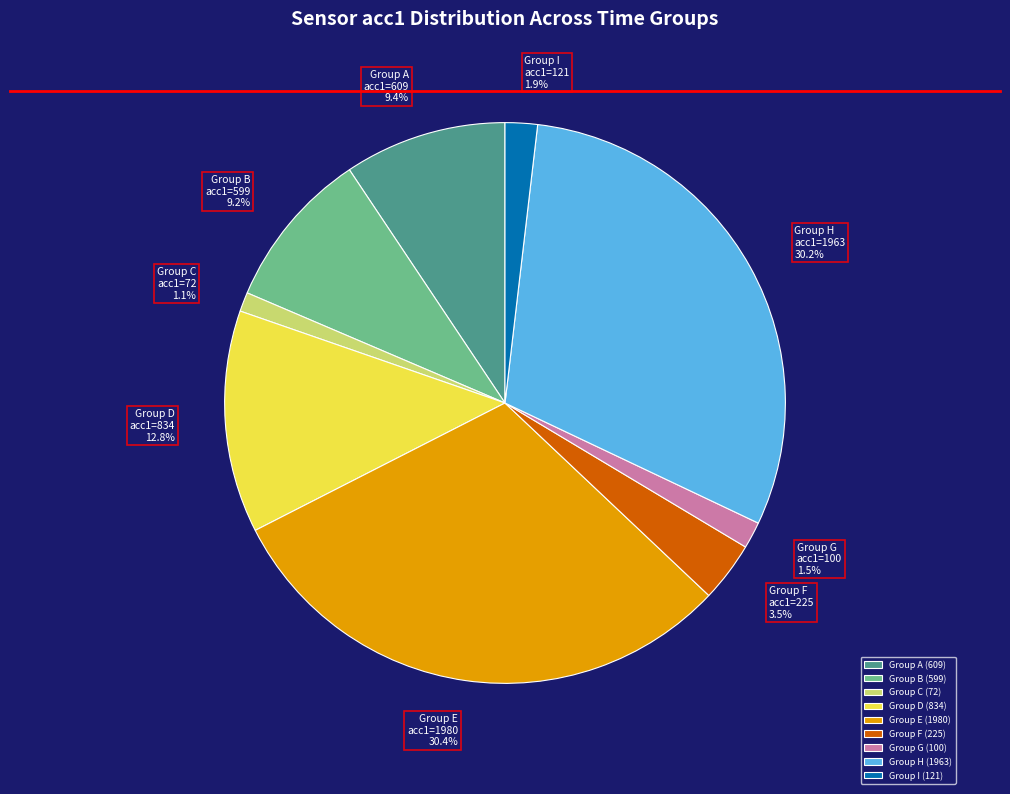

Which has a higher value, Group H or Group F?

Group H